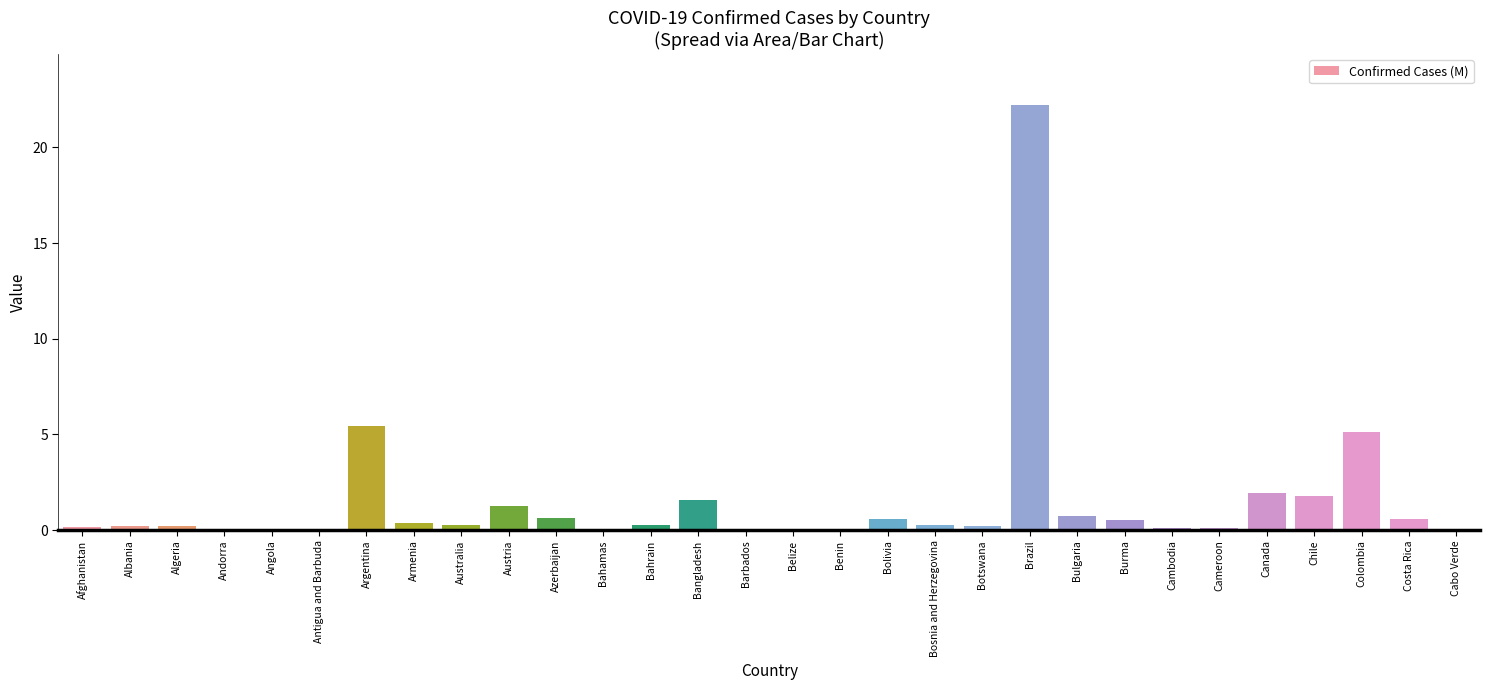

Does the chart have visible grid lines?

No